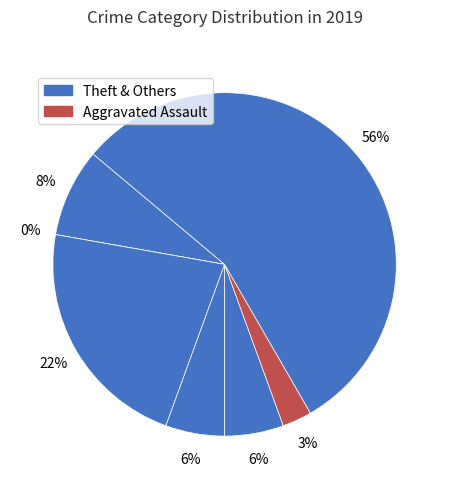

How many slices are in this pie chart?

7